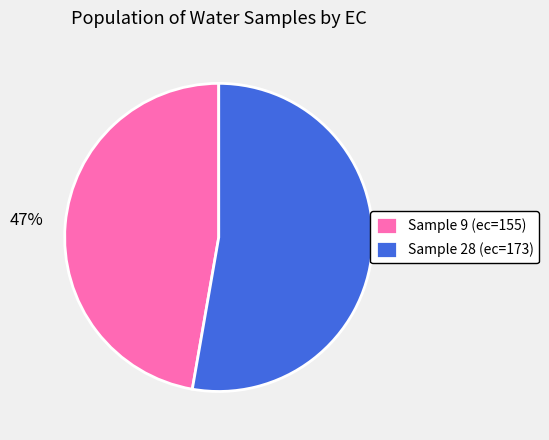

What is the ratio of the value at Sample 9 (ec=155) to the value at Sample 28 (ec=173)?

0.9